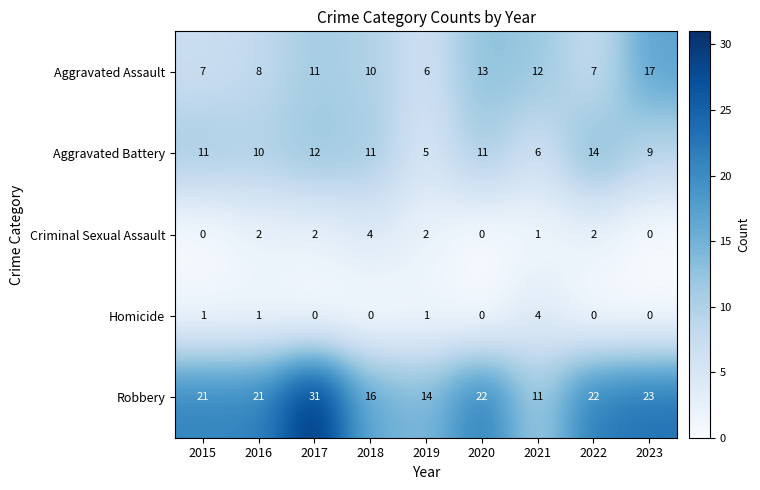

True or false: Robbery has a value of 22 at 2020.

True